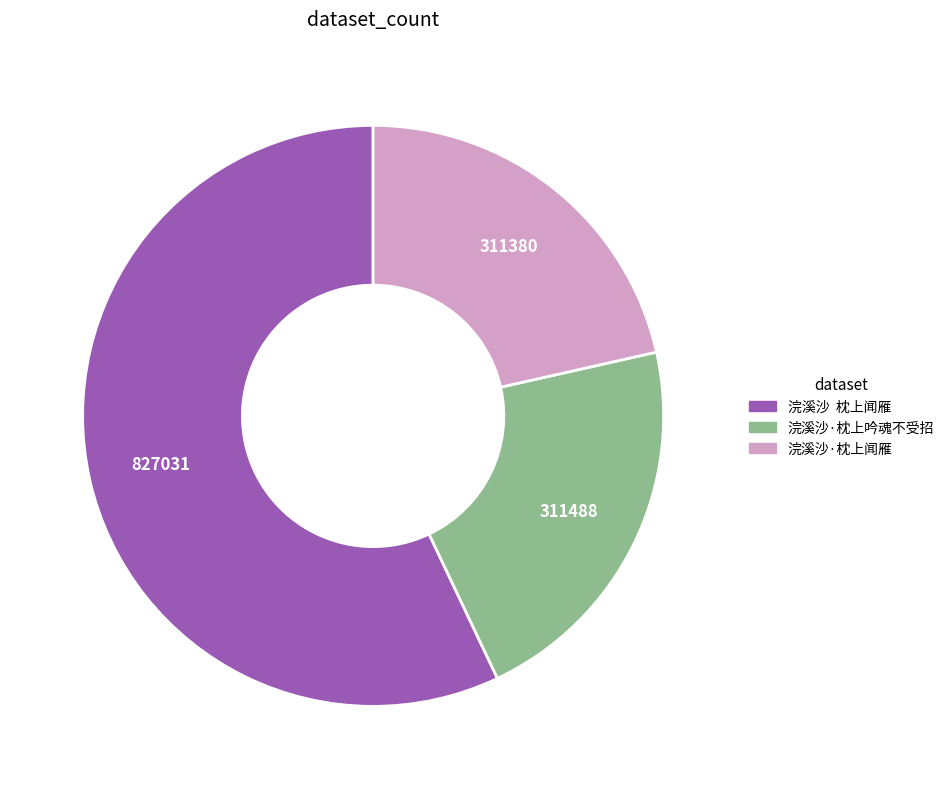

What is the ratio of the value at 浣溪沙·枕上闻雁 to the value at 浣溪沙 枕上闻雁?

0.4